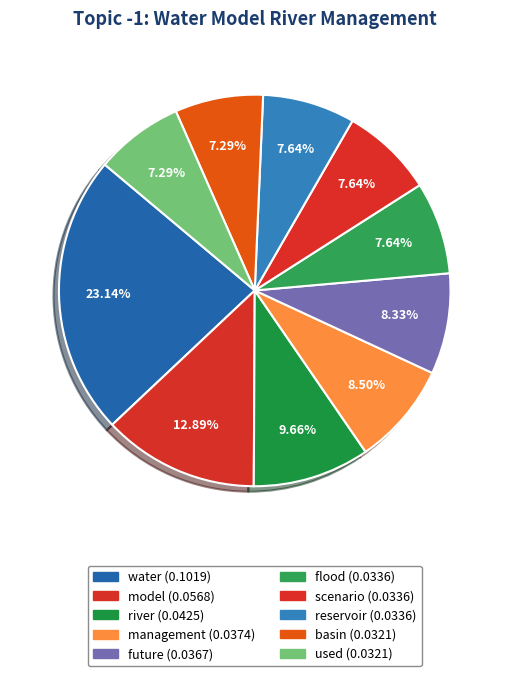

Does any single category account for the majority?

No